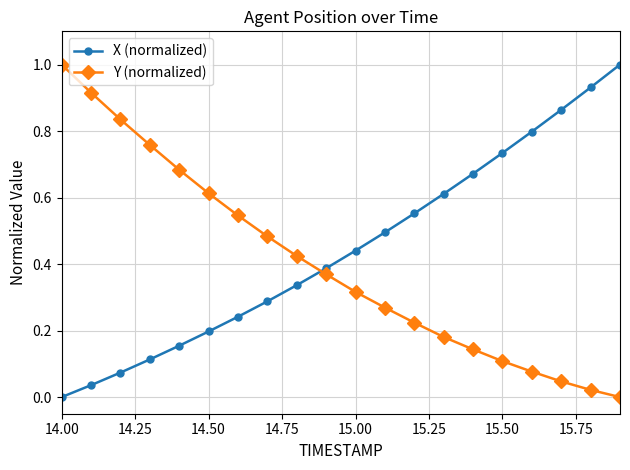

What is the sum of all X (normalized) values?

8.9